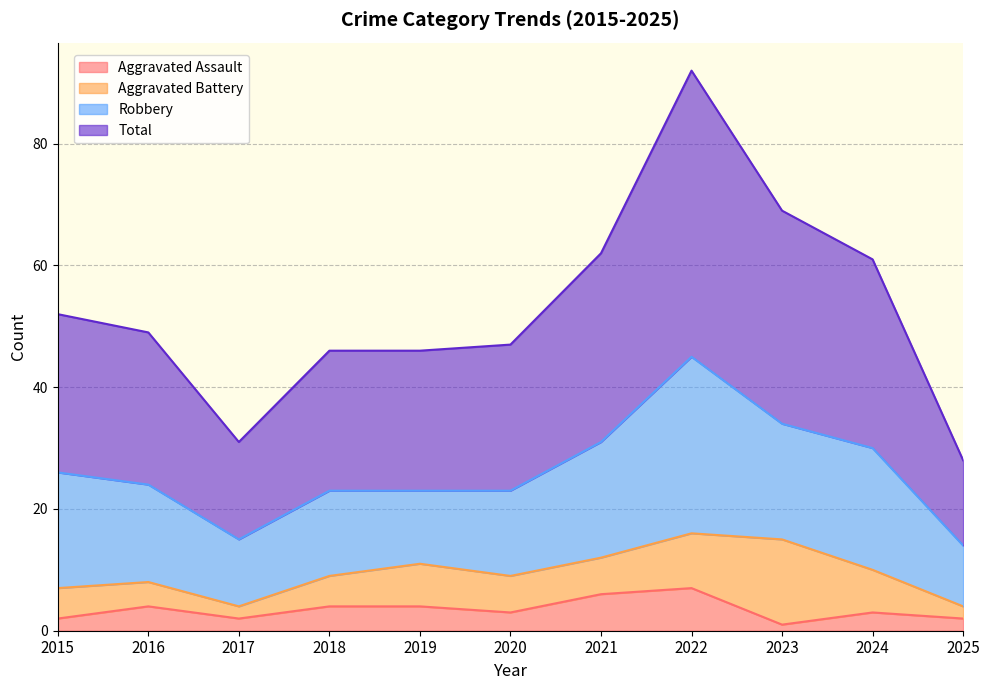

True or false: Aggravated Assault and Total cross at least once.

False